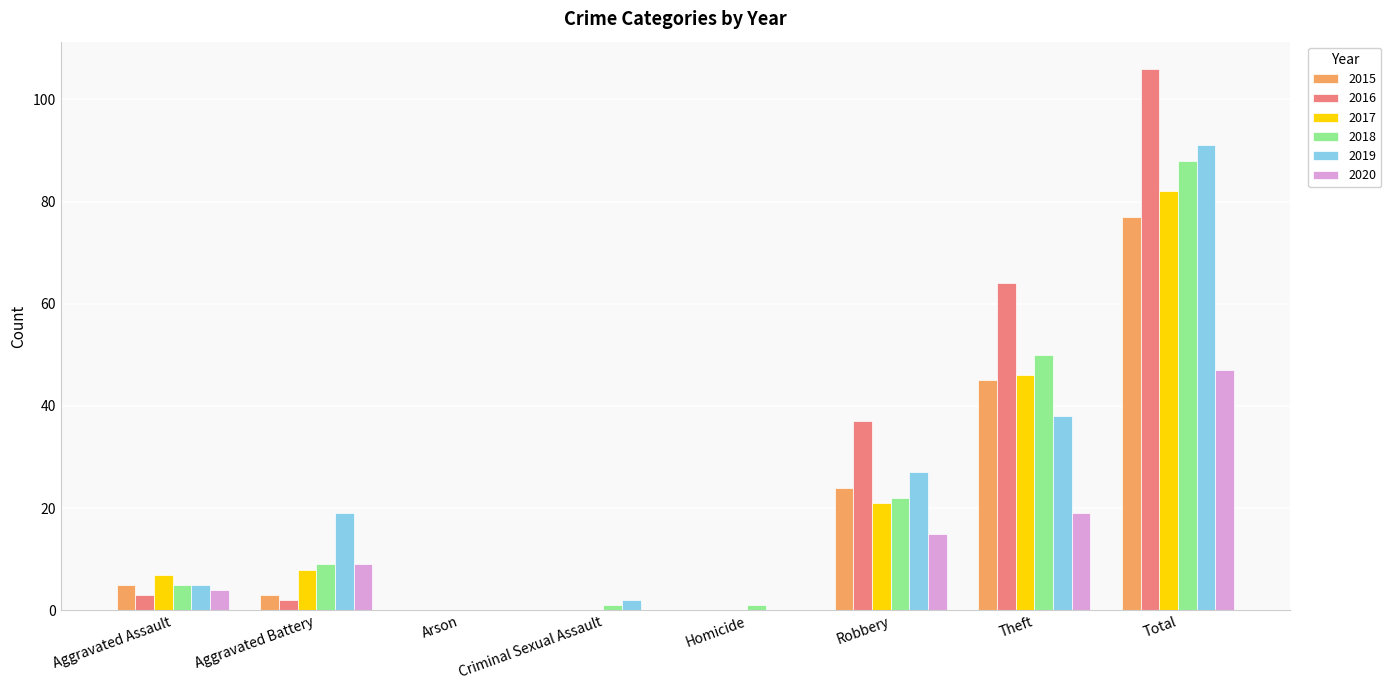

At which category is the sum across all series the highest?

Total